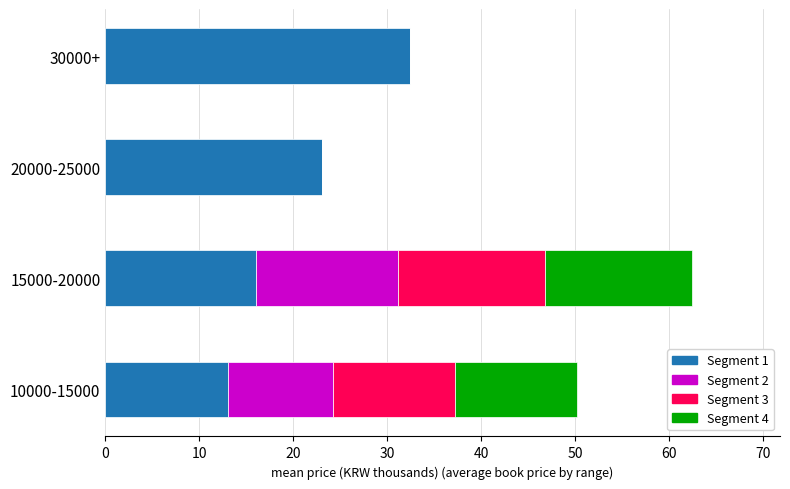

How many data points does each series have?

4